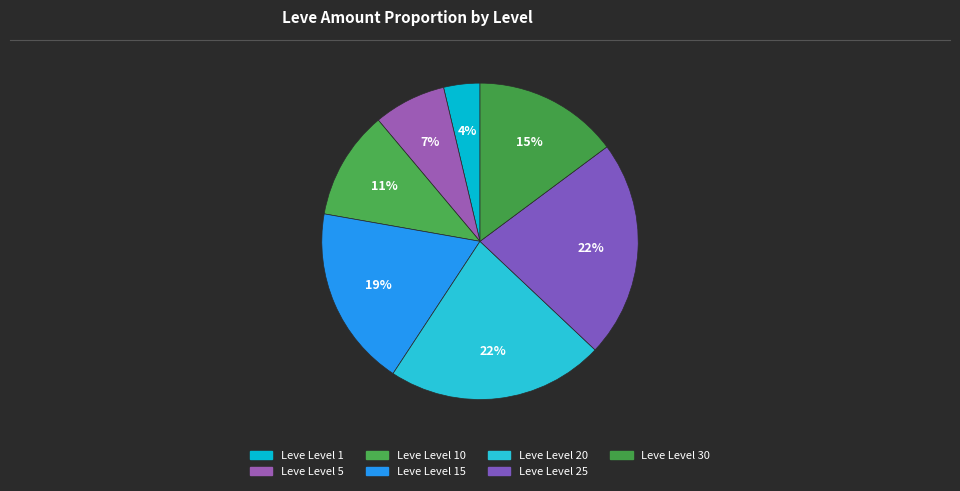

Is there any slice that represents more than half of the pie?

No